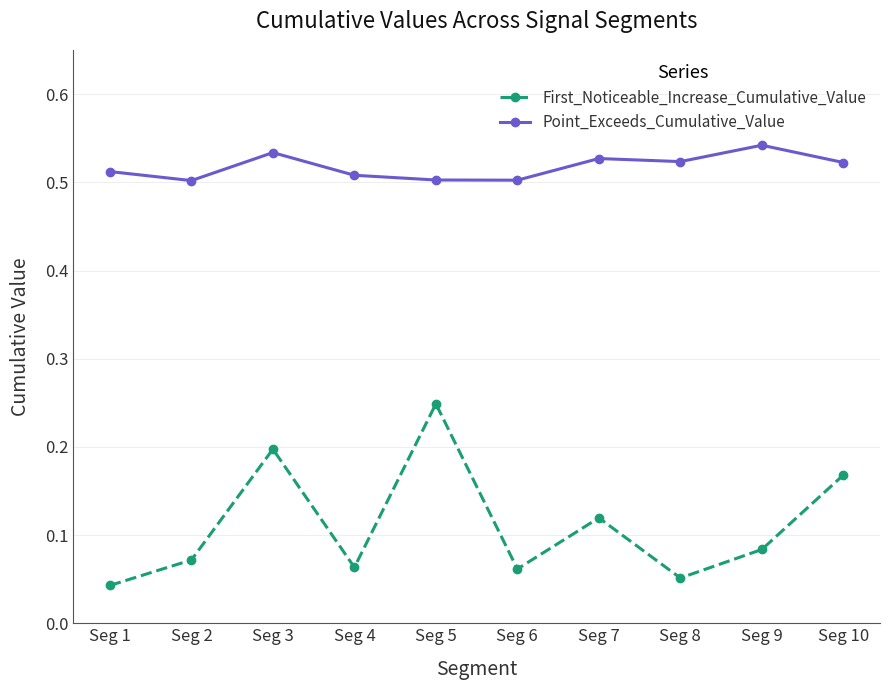

What is the sum of all First_Noticeable_Increase_Cumulative_Value values?

1.1